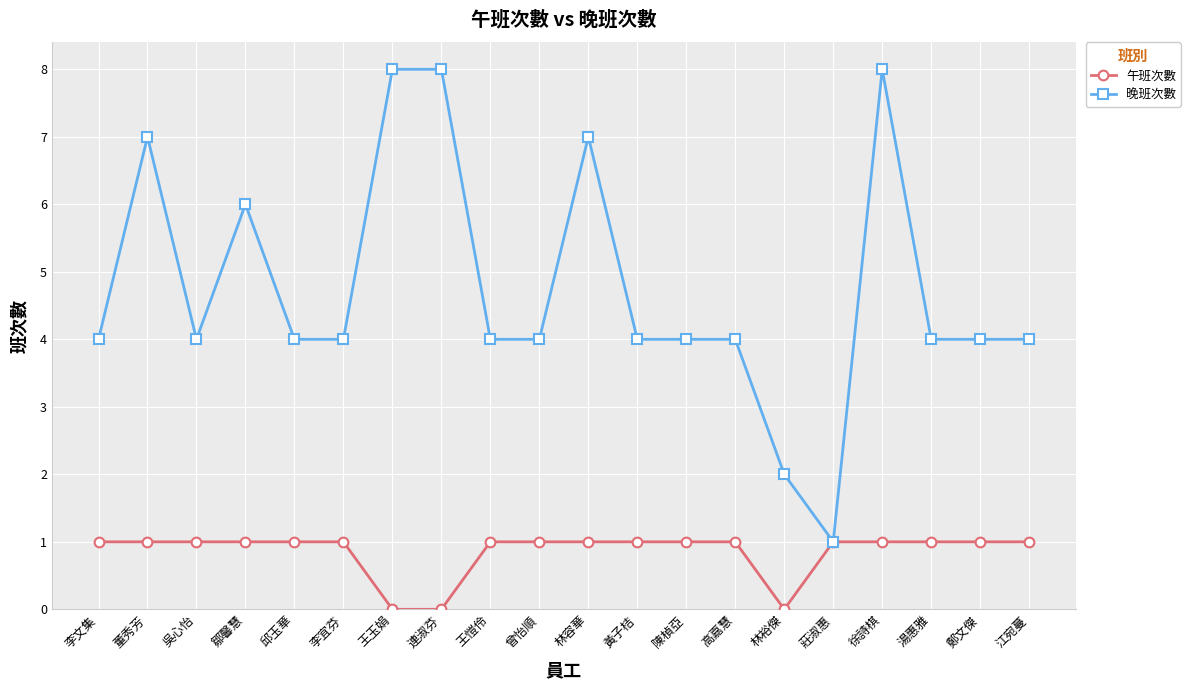

Which category has the lowest value in the 晚班次數 series?

莊淑惠